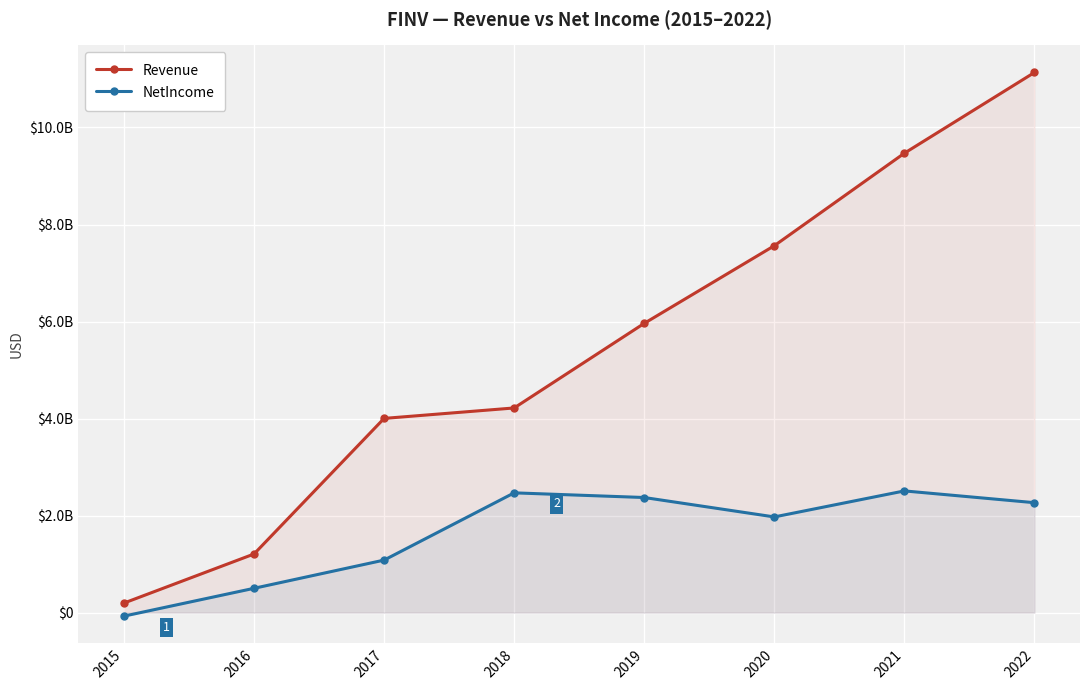

Reading left to right, transcribe all the data shown in this chart.

Revenue: 2015=197352000	2016=1208674000	2017=4003506000	2018=4218946000	2019=5962757000	2020=7563087000	2021=9470128000	2022=11134203000
NetIncome: 2015=-72140000	2016=501490000	2017=1082983000	2018=2469074000	2019=2372850000	2020=1972700000	2021=2508947000	2022=2266382000